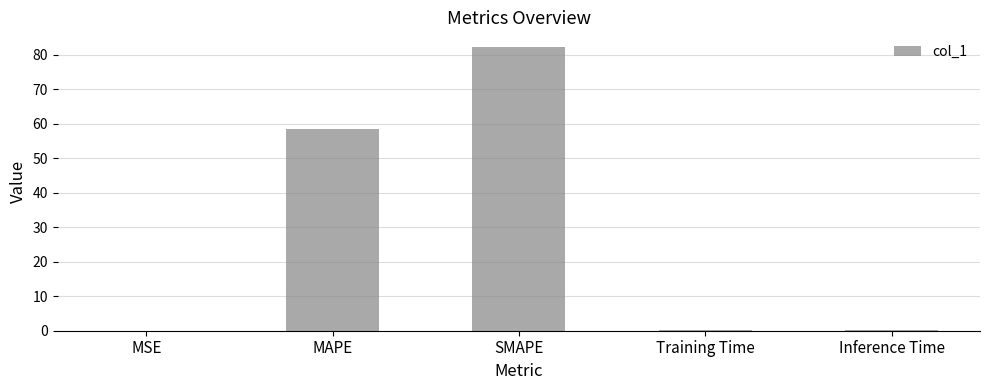

Which has a higher value, SMAPE or Training Time?

SMAPE